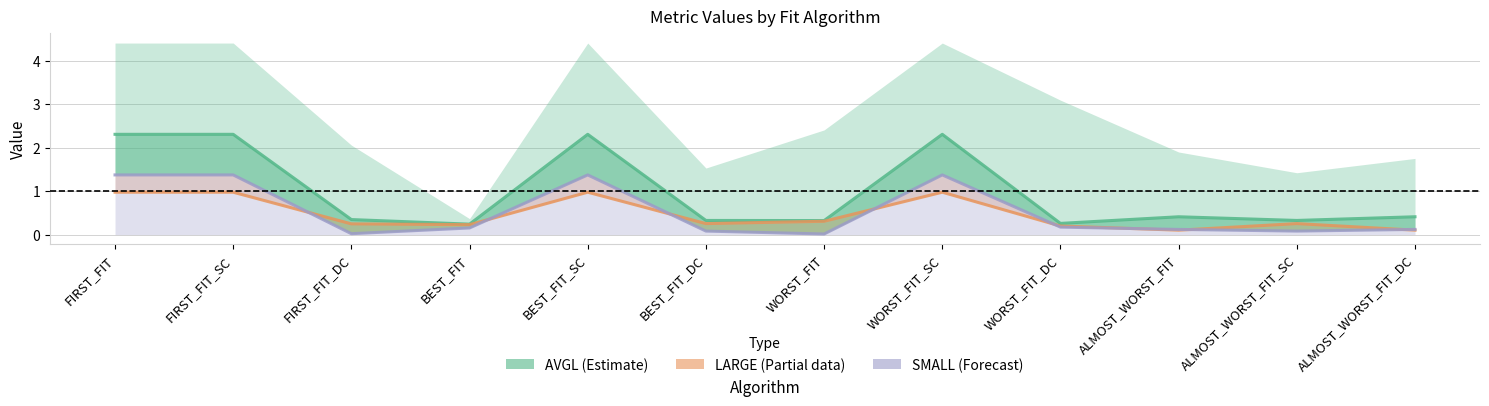

Rank the series at BEST_FIT_SC from highest to lowest value.

AVGL (Estimate), SMALL (Forecast), LARGE (Partial)